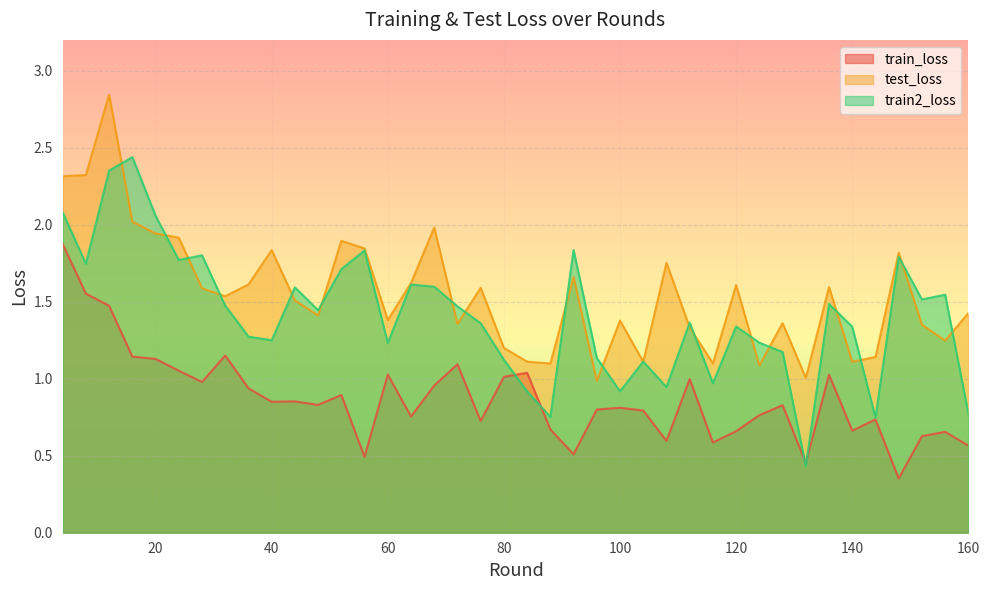

How many lines are shown in the chart?

3